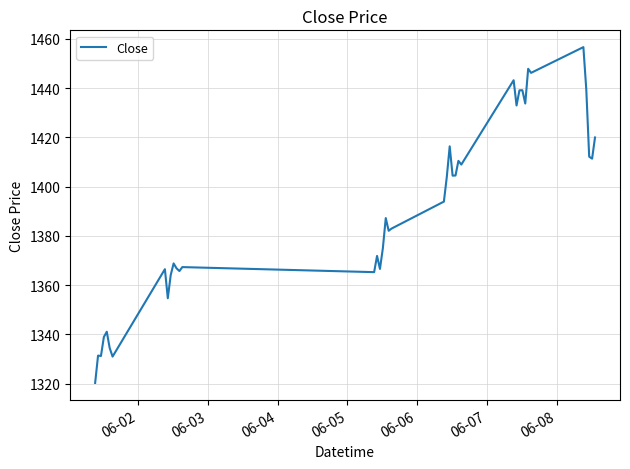

What is the greatest value displayed?

1456.7